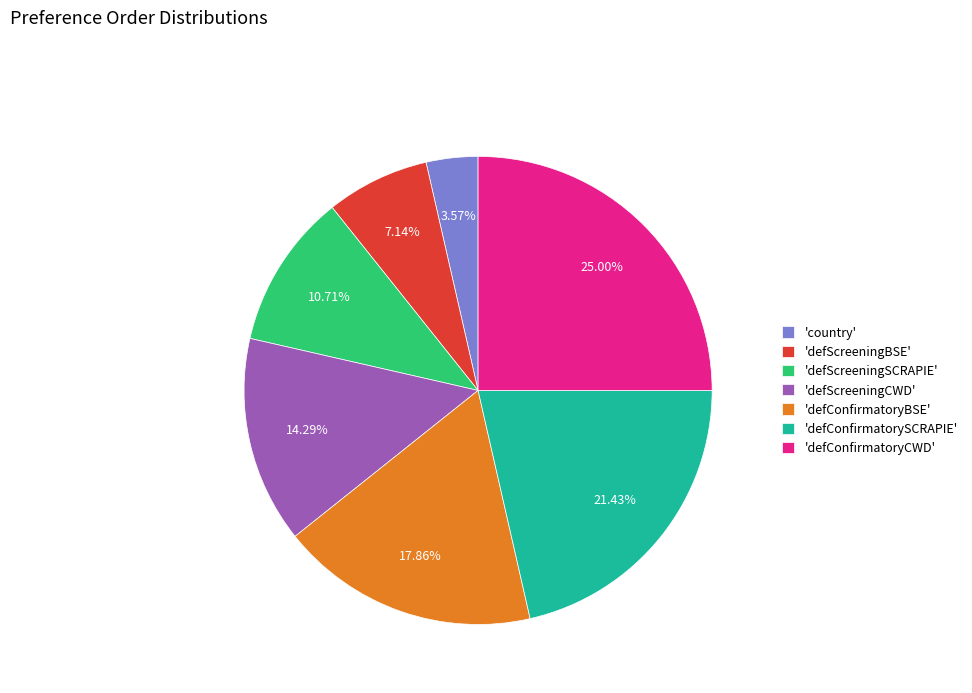

How many segments does this pie chart have?

7